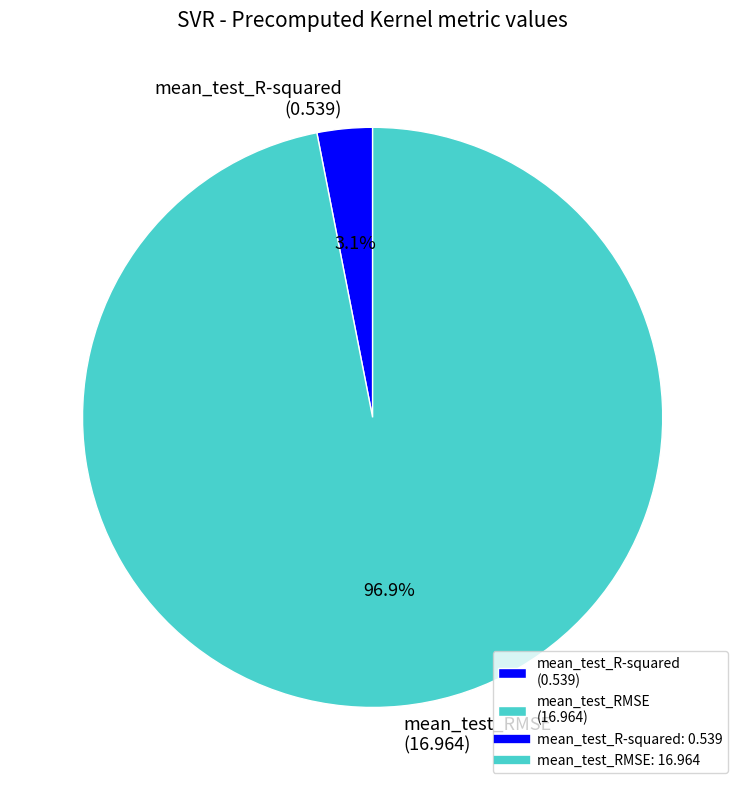

What is the largest slice in the pie chart?

mean_test_RMSE